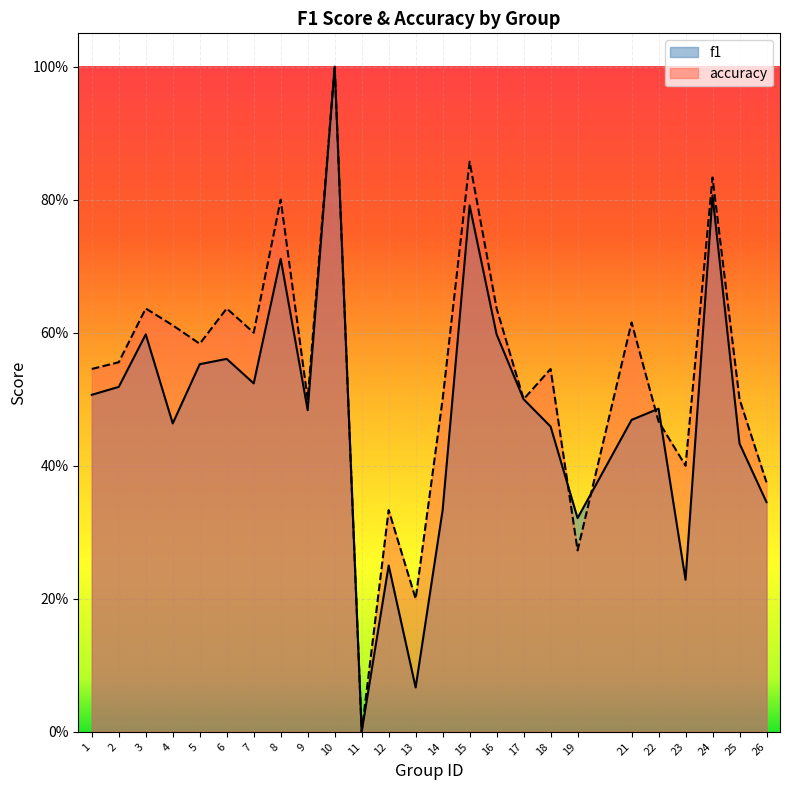

Reading left to right, list all the values displayed in this chart.

f1: 0.5	0.5	0.6	0.5	0.6	0.6	0.5	0.7	0.5	1.0	0.0	0.2	0.1	0.3	0.8	0.6	0.5	0.5	0.3	0.5	0.5	0.2	0.8	0.4	0.3
accuracy: 0.5	0.6	0.6	0.6	0.6	0.6	0.6	0.8	0.5	1.0	0.0	0.3	0.2	0.5	0.9	0.6	0.5	0.5	0.3	0.6	0.5	0.4	0.8	0.5	0.4